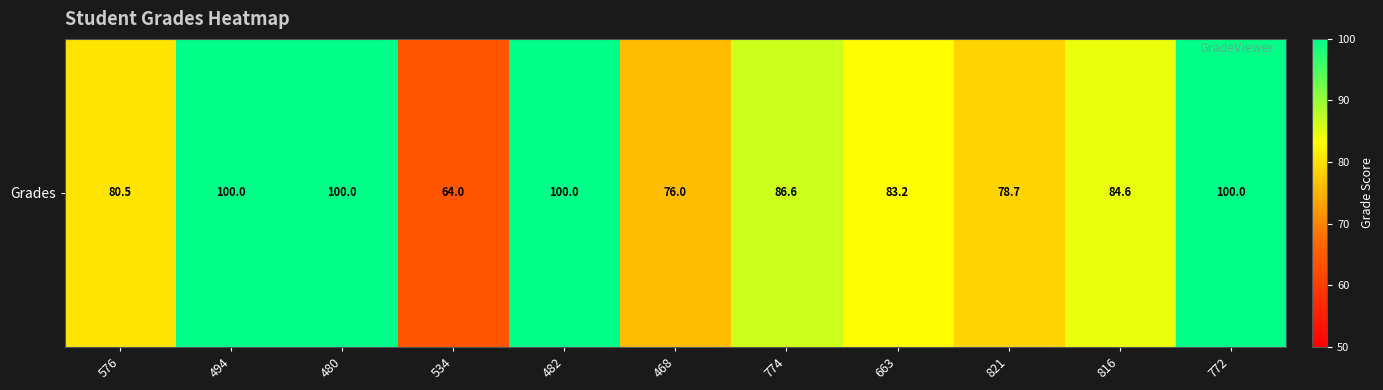

List the labels in order of value, largest first.

494, 480, 482, 772, 774, 816, 663, 576, 821, 468, 534